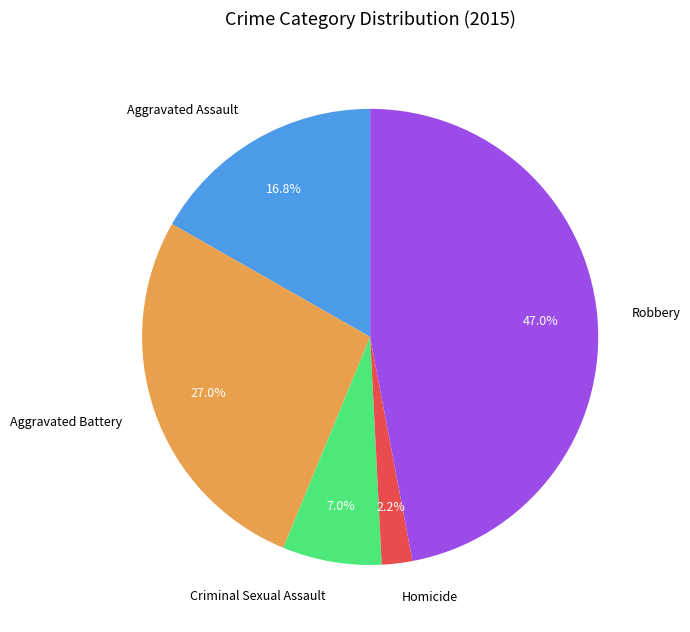

Between Criminal Sexual Assault and Aggravated Battery, which is larger?

Aggravated Battery